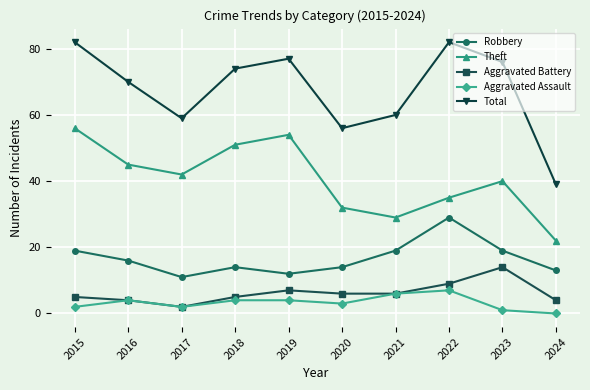

At which category does Aggravated Assault reach its first local peak?

2016